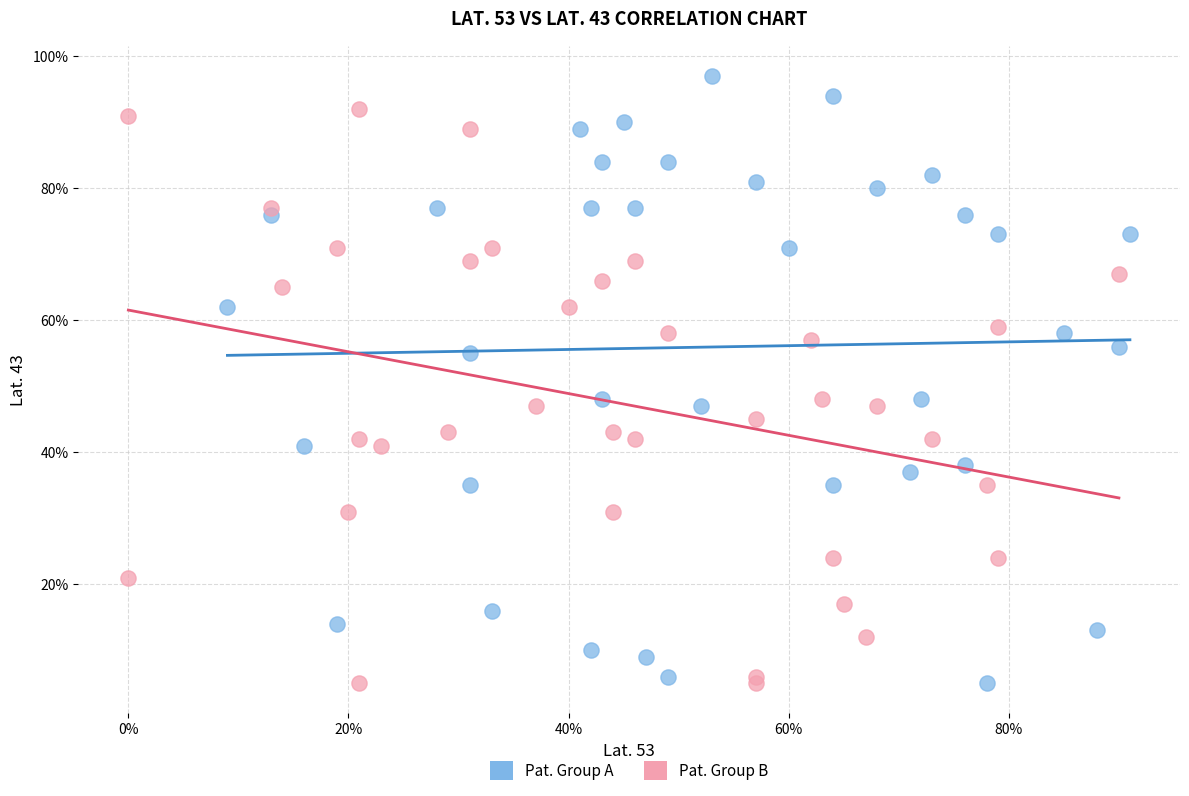

What are all the series names shown in the legend?

Pat. Group A, Pat. Group B